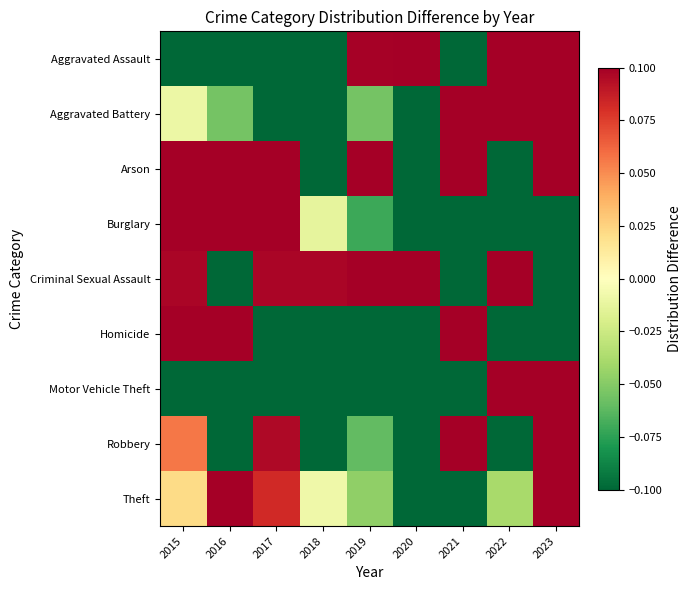

Reading left to right, transcribe all the data shown in this chart.

Aggravated Assault: 2015=-0.1	2016=-0.1	2017=-0.1	2018=-0.1	2019=0.1	2020=0.1	2021=-0.1	2022=0.1	2023=0.1
Aggravated Battery: 2015=-0.0	2016=-0.1	2017=-0.1	2018=-0.1	2019=-0.1	2020=-0.1	2021=0.1	2022=0.1	2023=0.1
Arson: 2015=0.1	2016=0.1	2017=0.1	2018=-0.1	2019=0.1	2020=-0.1	2021=0.1	2022=-0.1	2023=0.1
Burglary: 2015=0.1	2016=0.1	2017=0.1	2018=-0.0	2019=-0.1	2020=-0.1	2021=-0.1	2022=-0.1	2023=-0.1
Criminal Sexual Assault: 2015=0.1	2016=-0.1	2017=0.1	2018=0.1	2019=0.1	2020=0.1	2021=-0.1	2022=0.1	2023=-0.1
Homicide: 2015=0.1	2016=0.1	2017=-0.1	2018=-0.1	2019=-0.1	2020=-0.1	2021=0.1	2022=-0.1	2023=-0.1
Motor Vehicle Theft: 2015=-0.1	2016=-0.1	2017=-0.1	2018=-0.1	2019=-0.1	2020=-0.1	2021=-0.1	2022=0.1	2023=0.1
Robbery: 2015=0.1	2016=-0.1	2017=0.1	2018=-0.1	2019=-0.1	2020=-0.1	2021=0.1	2022=-0.1	2023=0.1
Theft: 2015=0.0	2016=0.1	2017=0.1	2018=-0.0	2019=-0.0	2020=-0.1	2021=-0.1	2022=-0.0	2023=0.1